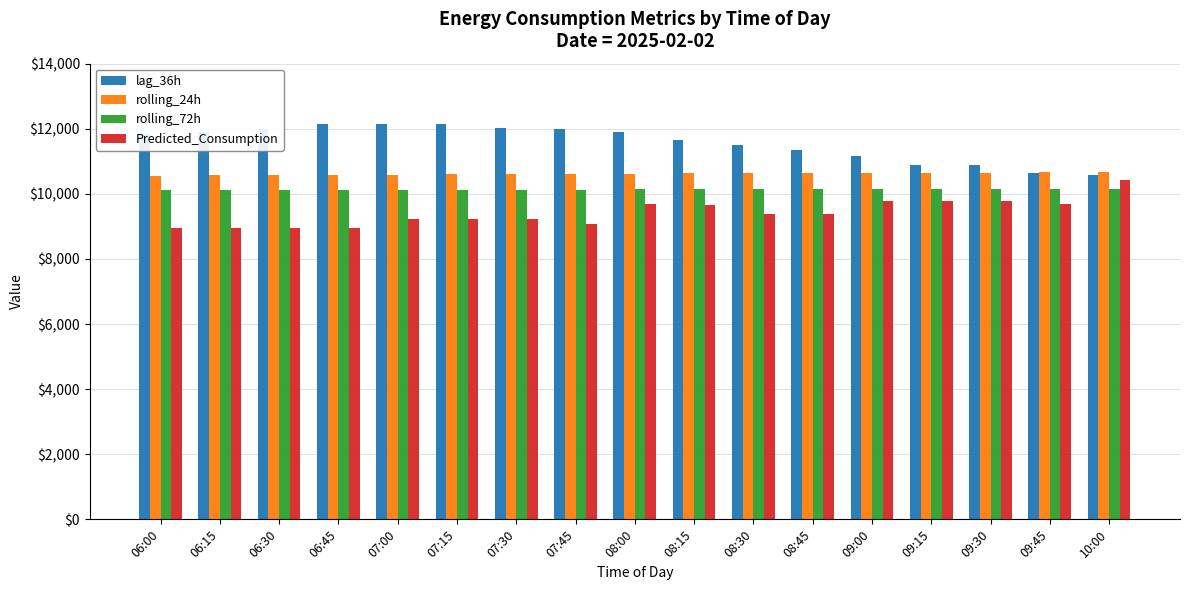

List the series in order of their peak value, lowest first.

rolling_72h, Predicted_Consumption, rolling_24h, lag_36h